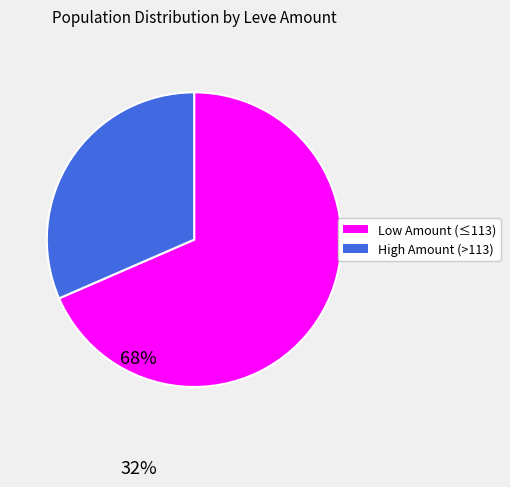

Does any single category account for the majority?

Yes